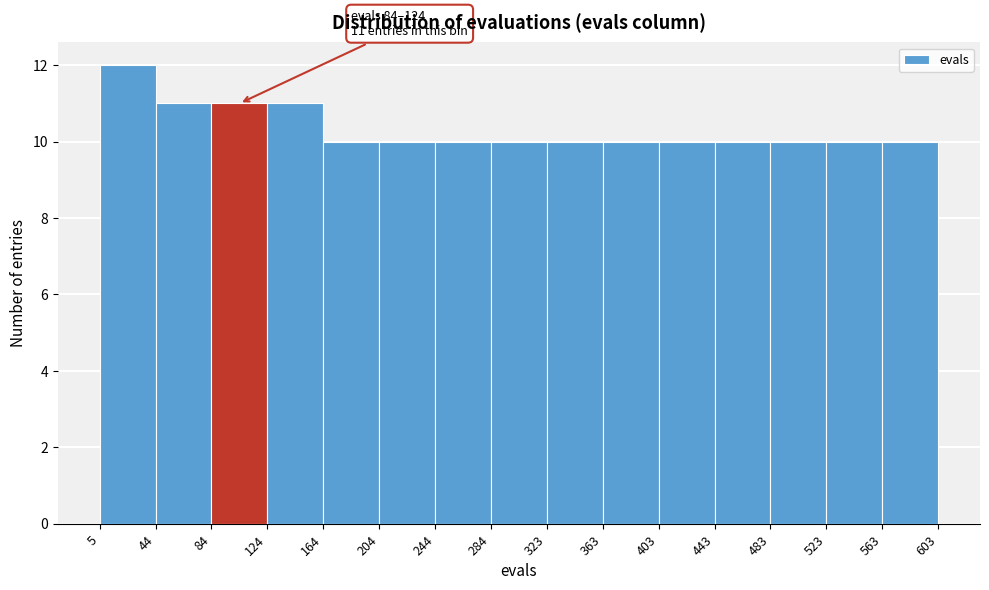

Which range on the x-axis has the tallest bar?

5 to 44